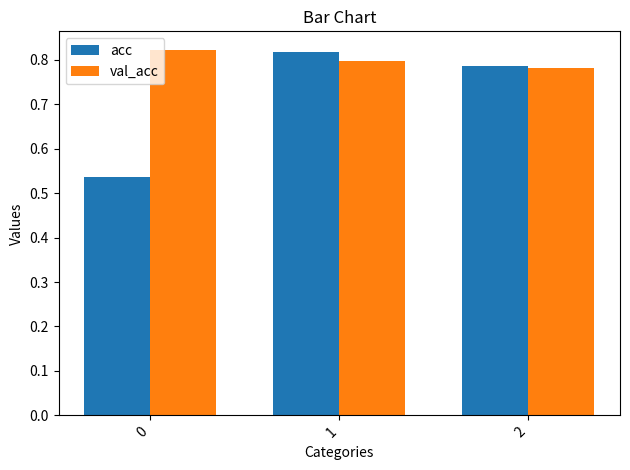

List the series in order of their overall mean, highest first.

val_acc, acc